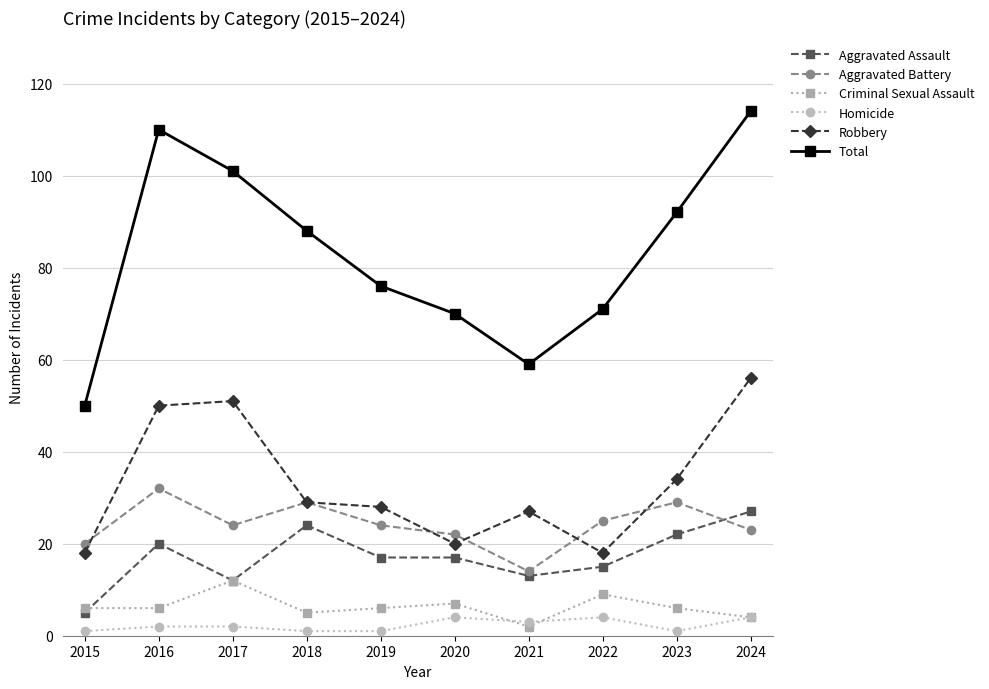

Reading right to left, list all the values displayed in this chart.

Aggravated Assault: 2024=27	2023=22	2022=15	2021=13	2020=17	2019=17	2018=24	2017=12	2016=20	2015=5
Aggravated Battery: 2024=23	2023=29	2022=25	2021=14	2020=22	2019=24	2018=29	2017=24	2016=32	2015=20
Criminal Sexual Assault: 2024=4	2023=6	2022=9	2021=2	2020=7	2019=6	2018=5	2017=12	2016=6	2015=6
Homicide: 2024=4	2023=1	2022=4	2021=3	2020=4	2019=1	2018=1	2017=2	2016=2	2015=1
Robbery: 2024=56	2023=34	2022=18	2021=27	2020=20	2019=28	2018=29	2017=51	2016=50	2015=18
Total: 2024=114	2023=92	2022=71	2021=59	2020=70	2019=76	2018=88	2017=101	2016=110	2015=50